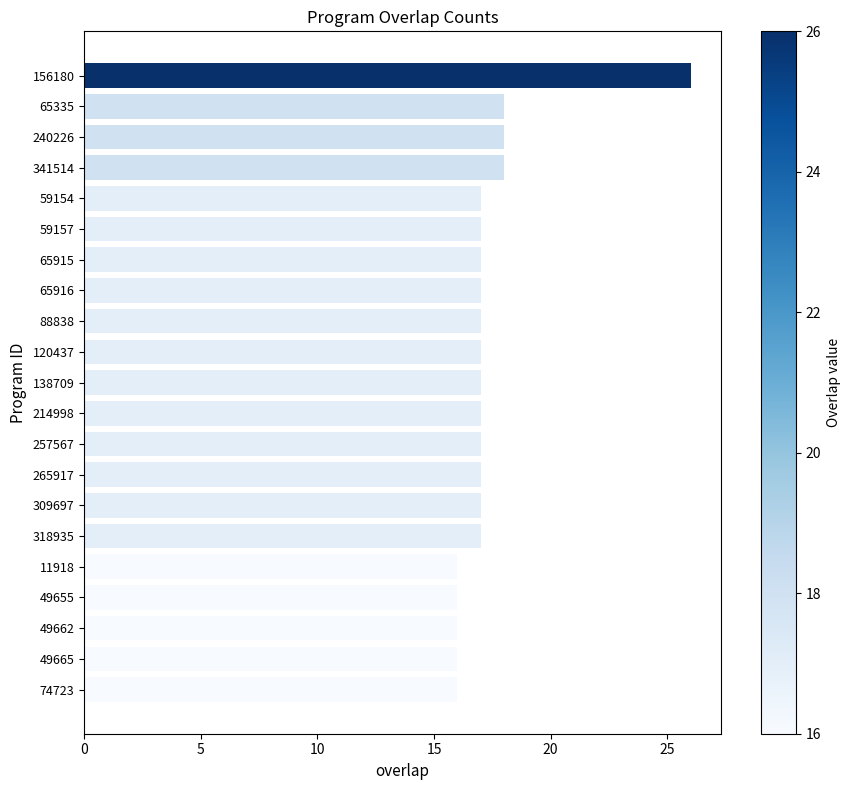

How many distinct data groups are displayed?

1